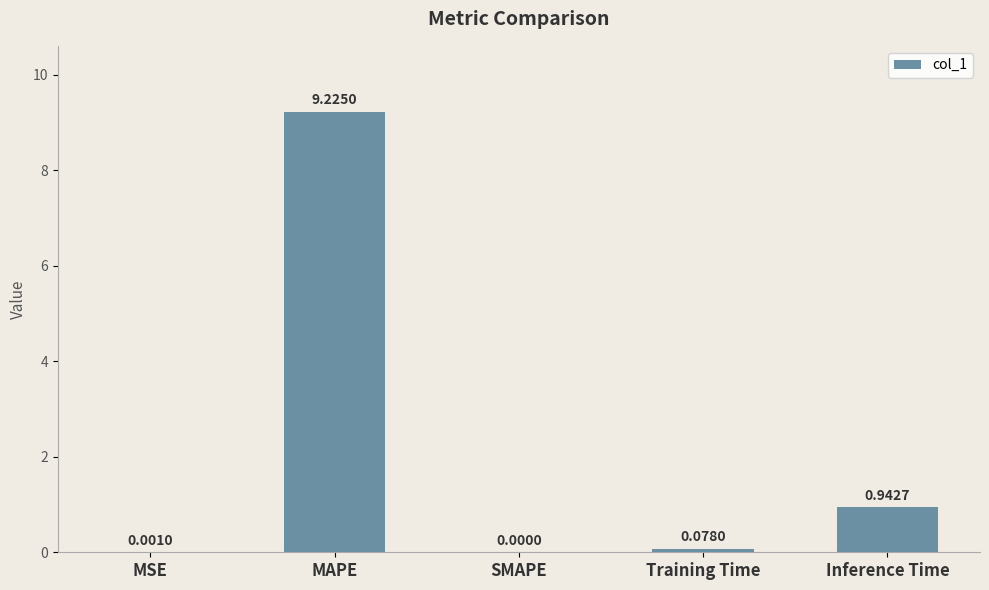

Where is the data nearest to the value 4?

Inference Time